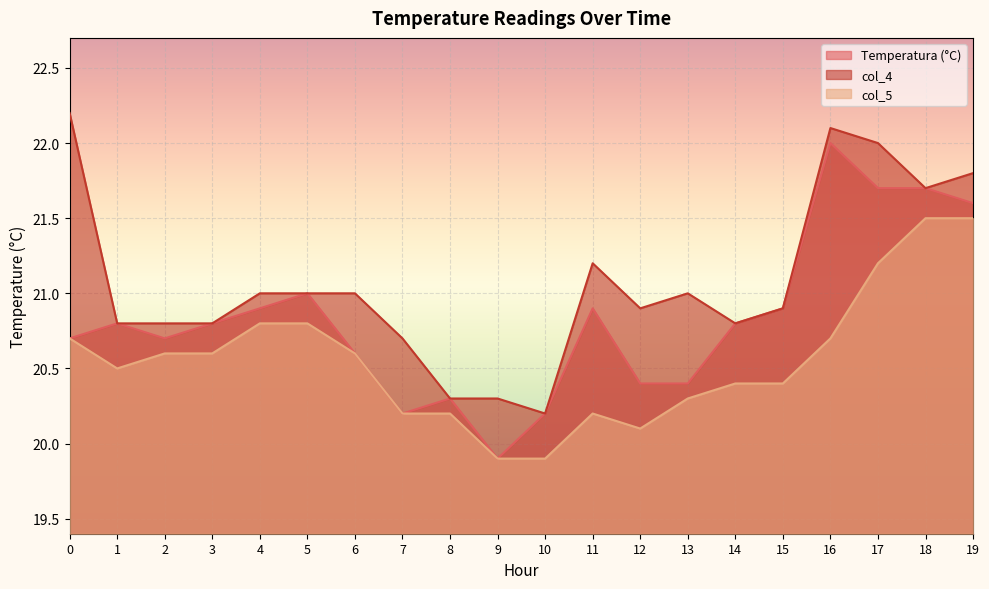

Reading left to right, list all the values displayed in this chart.

Temperatura (°C): 20.7	20.8	20.7	20.8	20.9	21.0	20.6	20.2	20.3	19.9	20.2	20.9	20.4	20.4	20.8	20.9	22.0	21.7	21.7	21.6
col_4: 22.2	20.8	20.8	20.8	21.0	21.0	21.0	20.7	20.3	20.3	20.2	21.2	20.9	21.0	20.8	20.9	22.1	22.0	21.7	21.8
col_5: 20.7	20.5	20.6	20.6	20.8	20.8	20.6	20.2	20.2	19.9	19.9	20.2	20.1	20.3	20.4	20.4	20.7	21.2	21.5	21.5